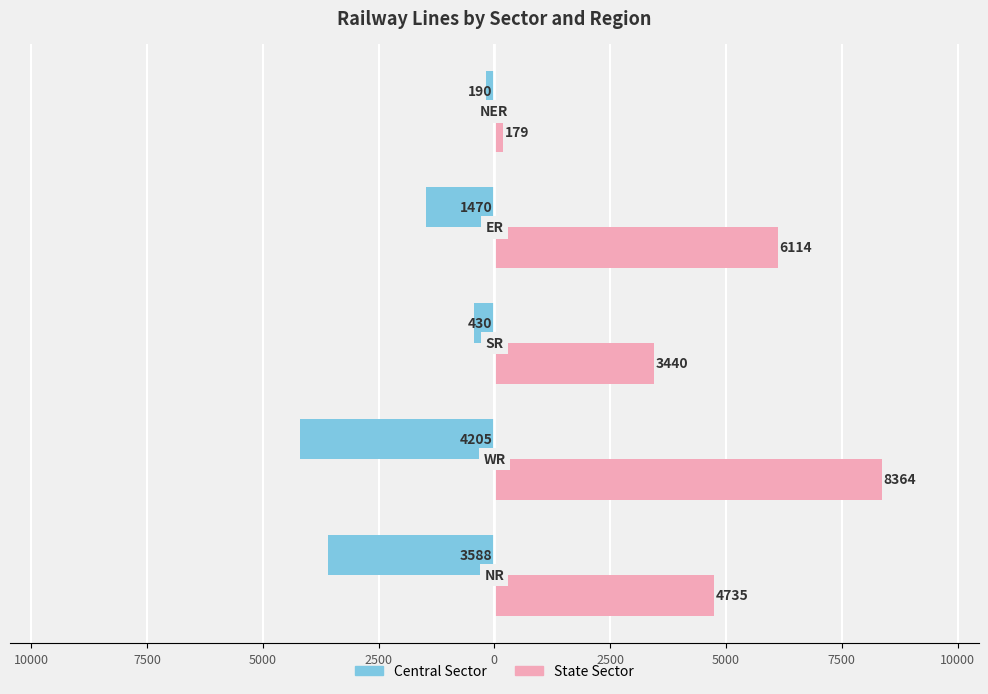

Reading left to right, transcribe all the data shown in this chart.

Central Sector: -3588	-4205	-430	-1470	-190
State Sector: 4735	8364	3440	6114	179